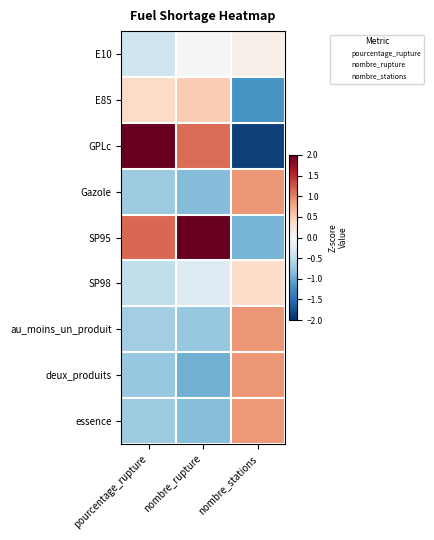

Reading left to right, extract all data points from this chart.

E10: pourcentage_rupture=-0.4	nombre_rupture=-0.0	nombre_stations=0.1
E85: pourcentage_rupture=0.4	nombre_rupture=0.5	nombre_stations=-1.2
GPLc: pourcentage_rupture=2.2	nombre_rupture=1.1	nombre_stations=-1.9
Gazole: pourcentage_rupture=-0.7	nombre_rupture=-0.9	nombre_stations=0.9
SP95: pourcentage_rupture=1.1	nombre_rupture=2.1	nombre_stations=-0.9
SP98: pourcentage_rupture=-0.5	nombre_rupture=-0.3	nombre_stations=0.4
au_moins_un_produit: pourcentage_rupture=-0.7	nombre_rupture=-0.8	nombre_stations=0.9
deux_produits: pourcentage_rupture=-0.8	nombre_rupture=-1.0	nombre_stations=0.9
essence: pourcentage_rupture=-0.7	nombre_rupture=-0.9	nombre_stations=0.9